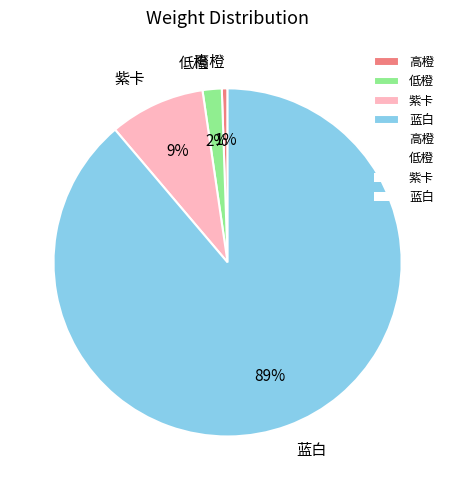

The 紫卡 slice represents 3% of the pie. True or false?

False